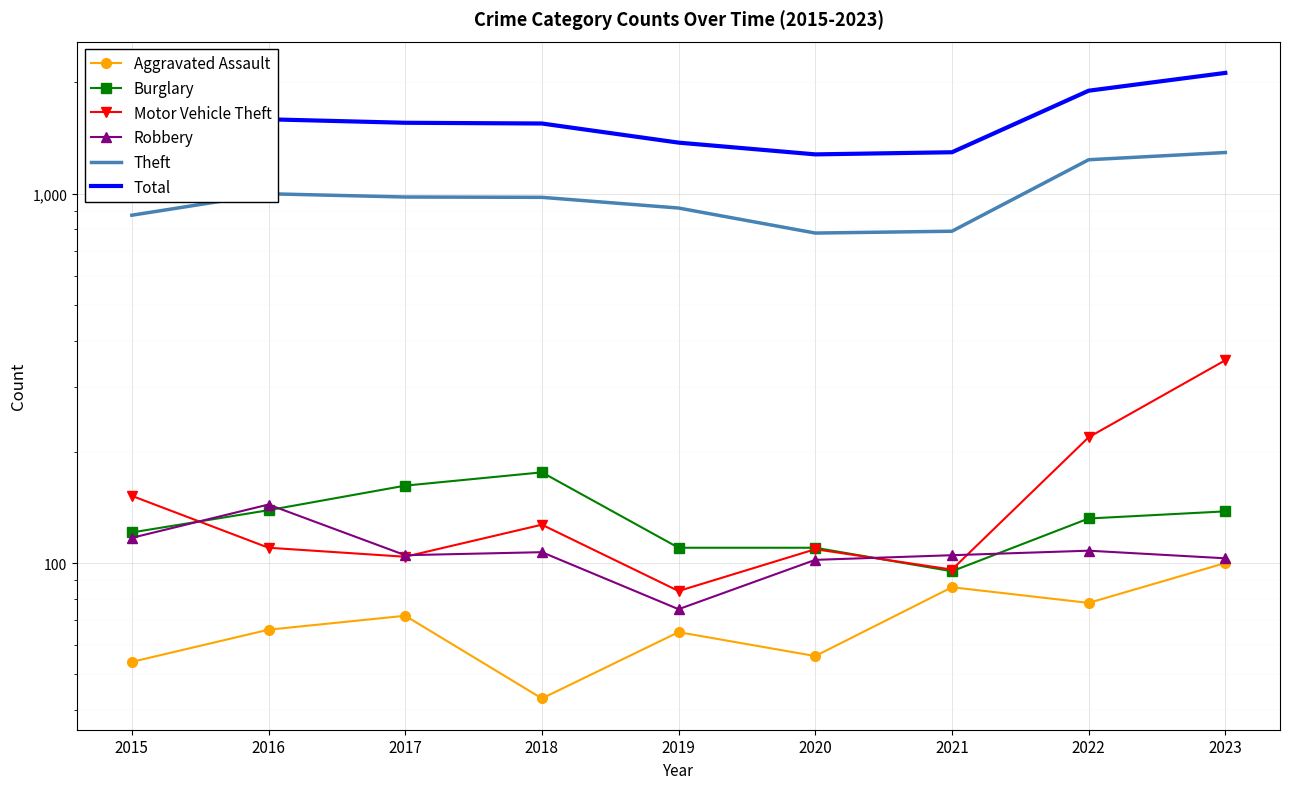

True or false: Total and Burglary intersect in this chart.

False